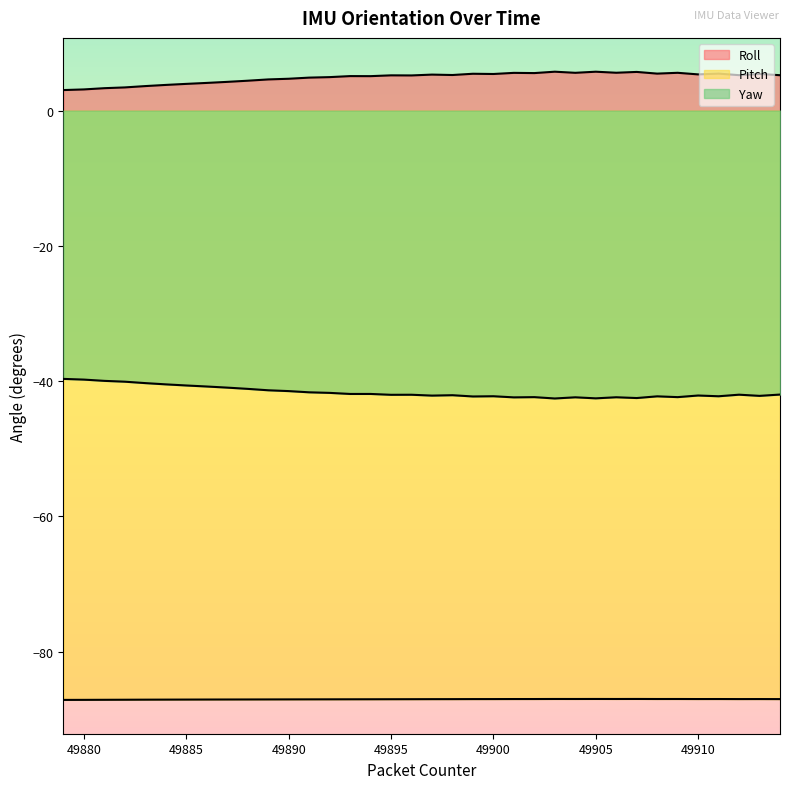

What is the average value of the Roll series?

4.9